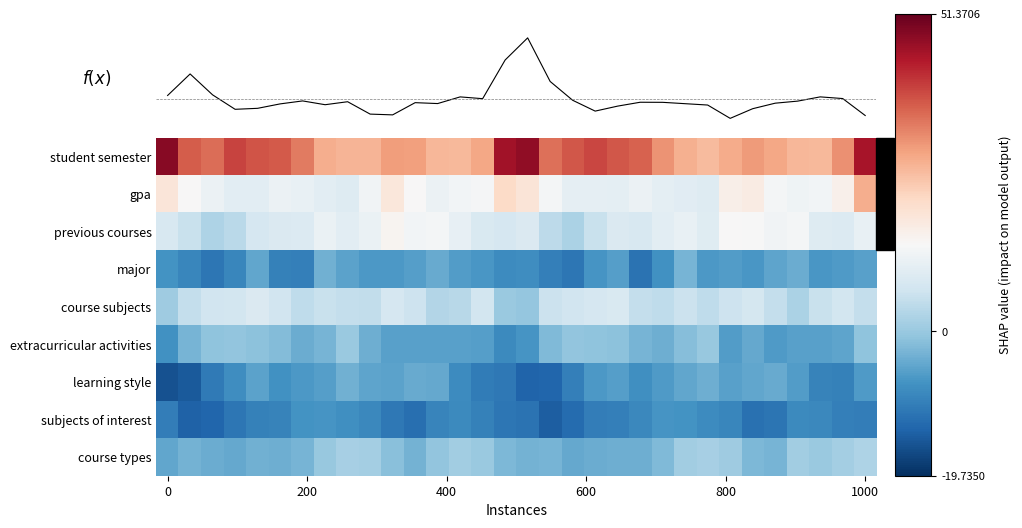

True or false: f(x) has a value of 0.2 at 600.

False